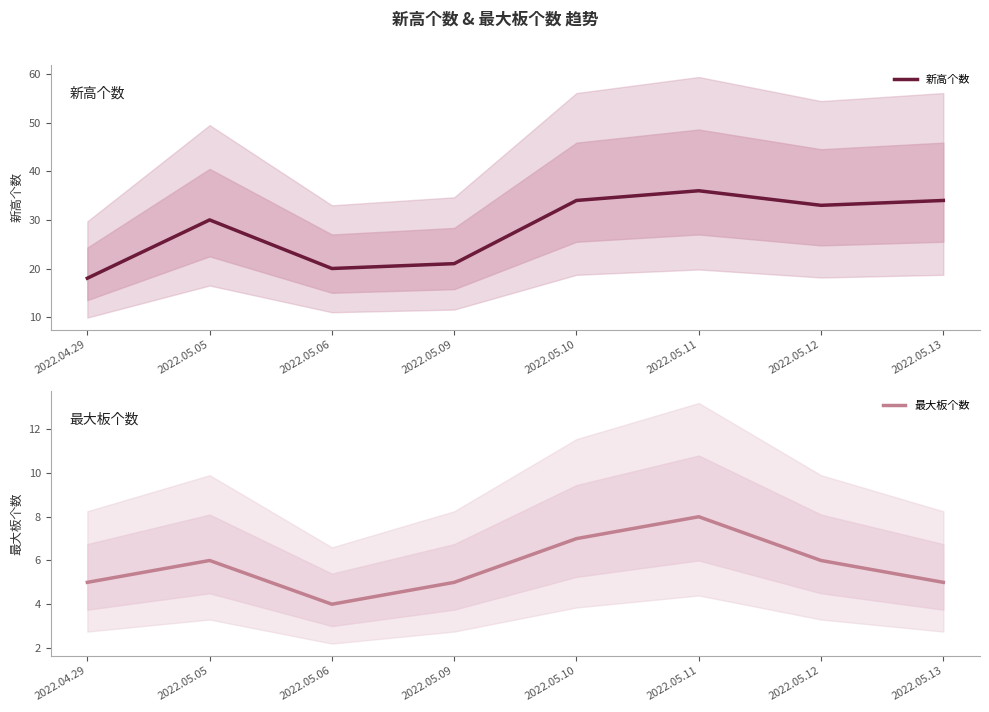

What is the label of the 3rd point from the left?

2022.05.06